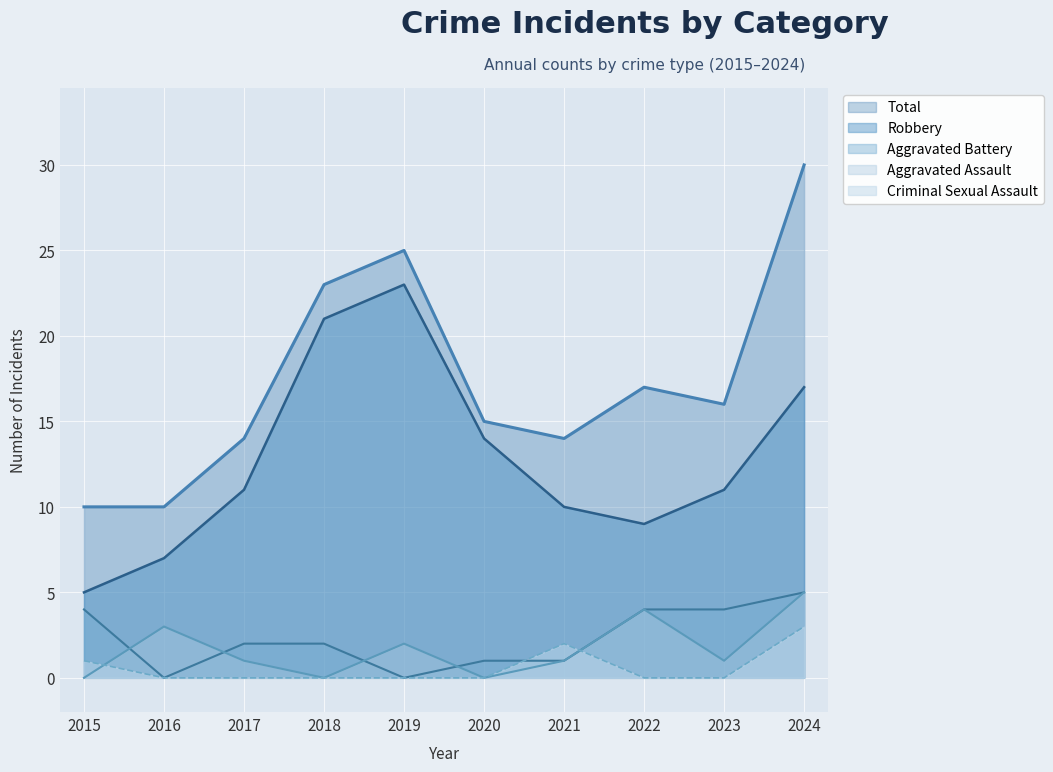

Is the value of Robbery at 2018 greater than the value of Total at 2021?

Yes